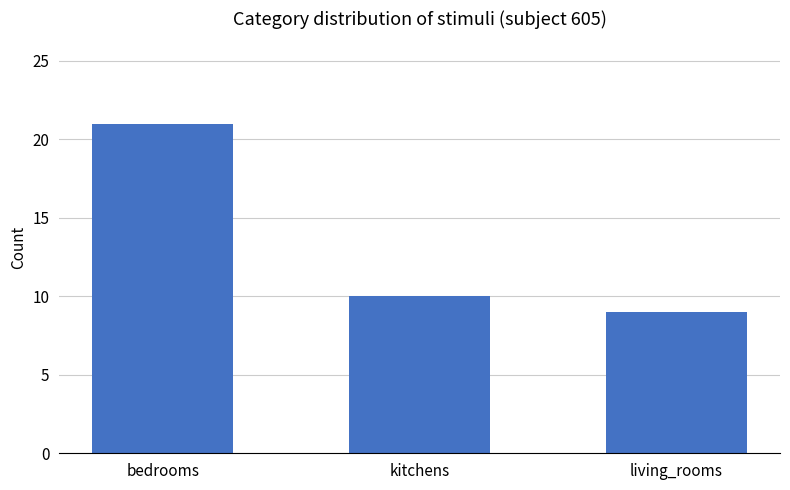

Are the bars grouped side by side (vs. stacked)?

No